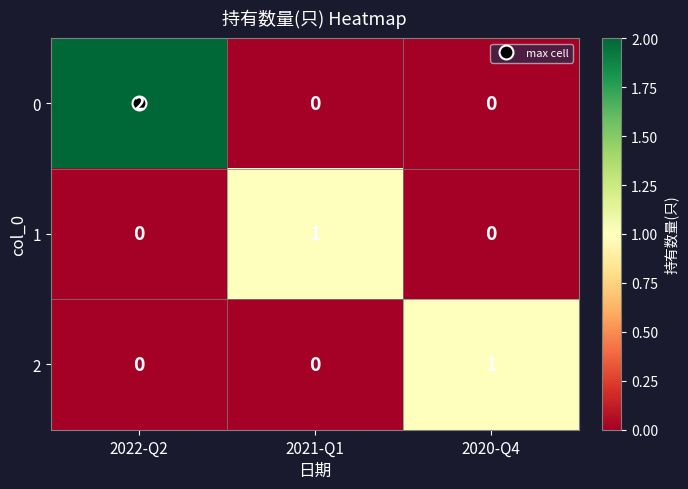

What is the greatest value displayed?

2